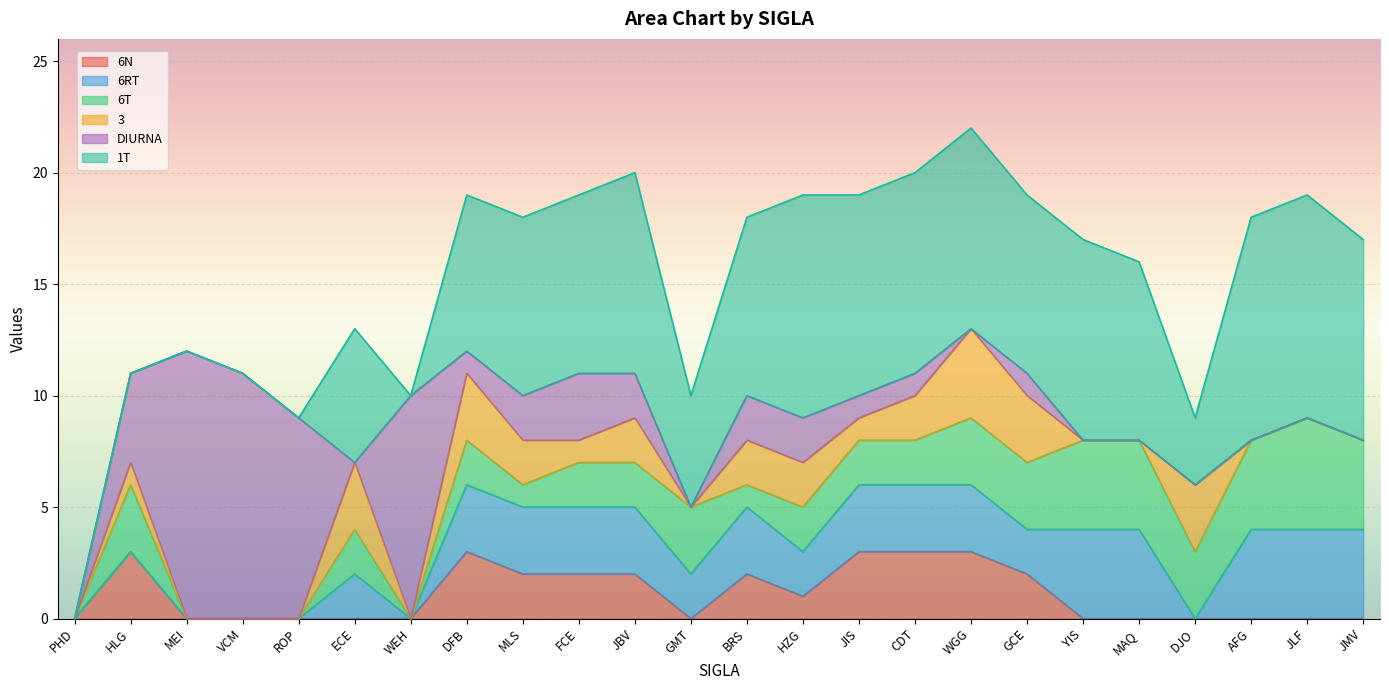

Where is the first local minimum for DIURNA?

ECE